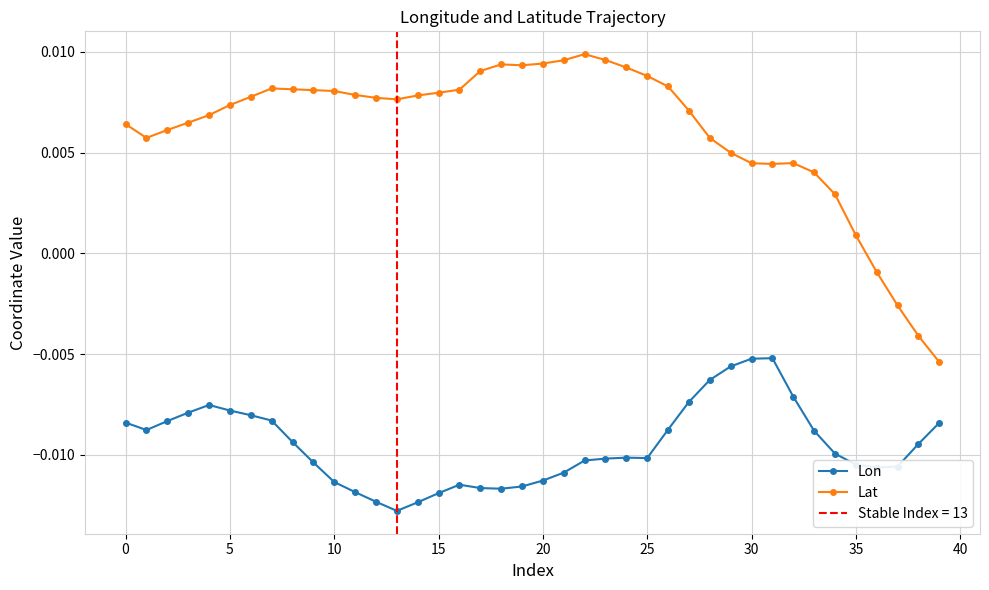

True or false: Lon and Lat cross at least once.

False